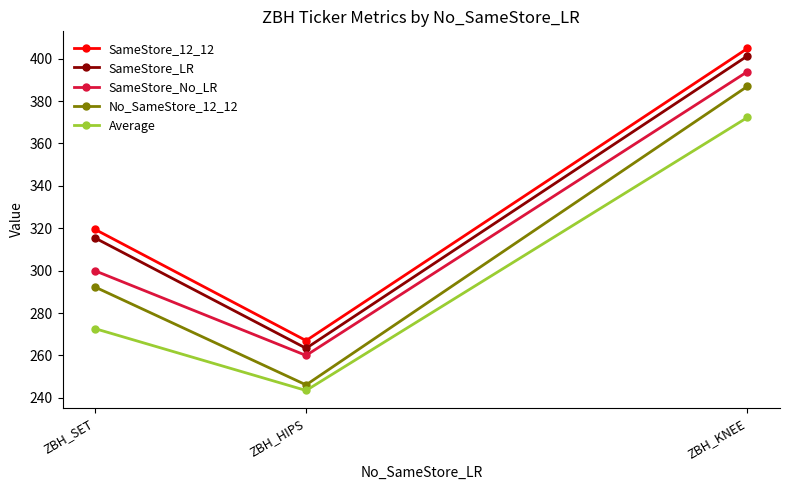

True or false: SameStore_12_12 has a value of 404.8 at ZBH_KNEE.

True